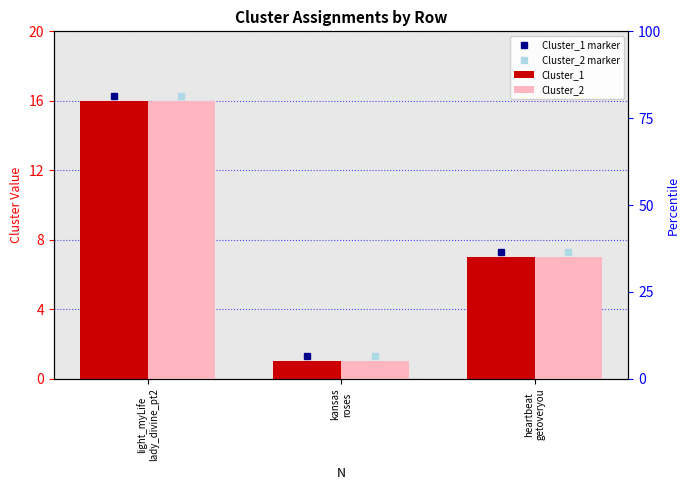

What is the difference between the Cluster_1 values at kansas
roses and light_myLife
lady_divine_pt2?

15